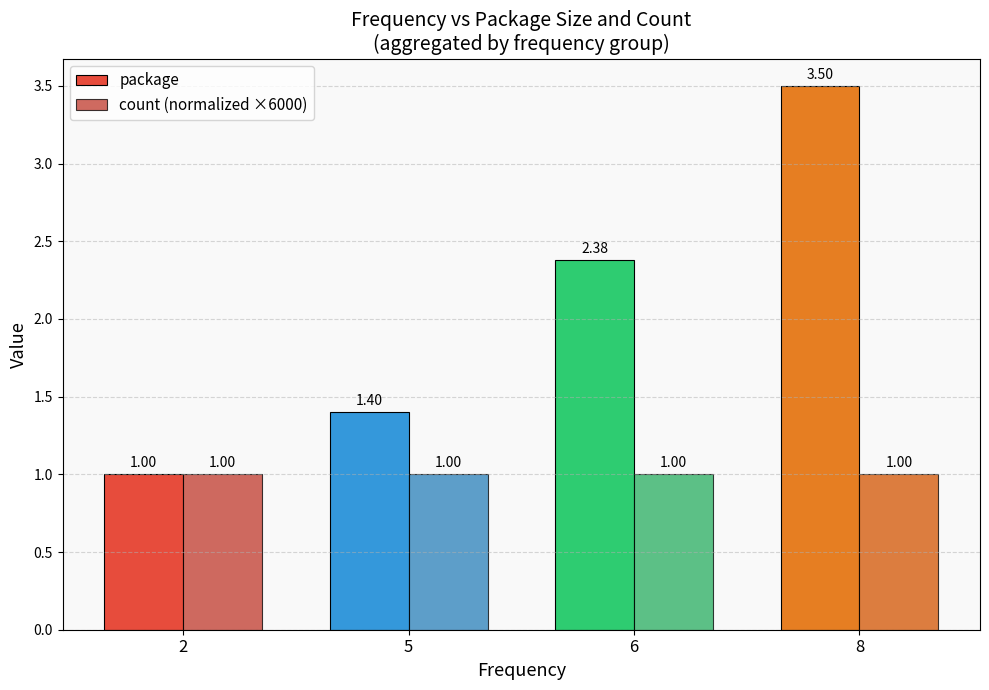

What is the spread (max minus min) of values at 8?

2.5